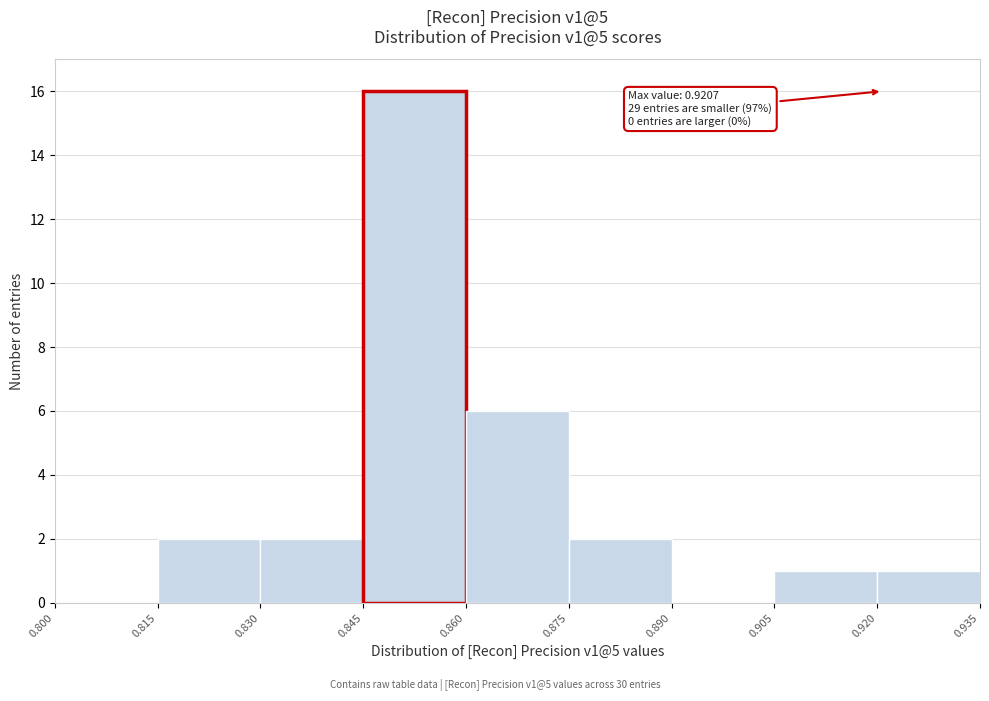

Which range on the x-axis has the tallest bar?

0.845 to 0.860